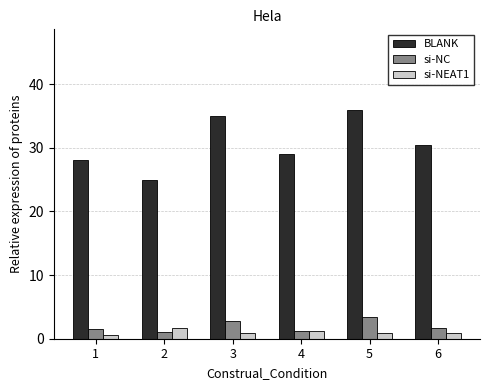

Which series has the largest total across all categories?

BLANK